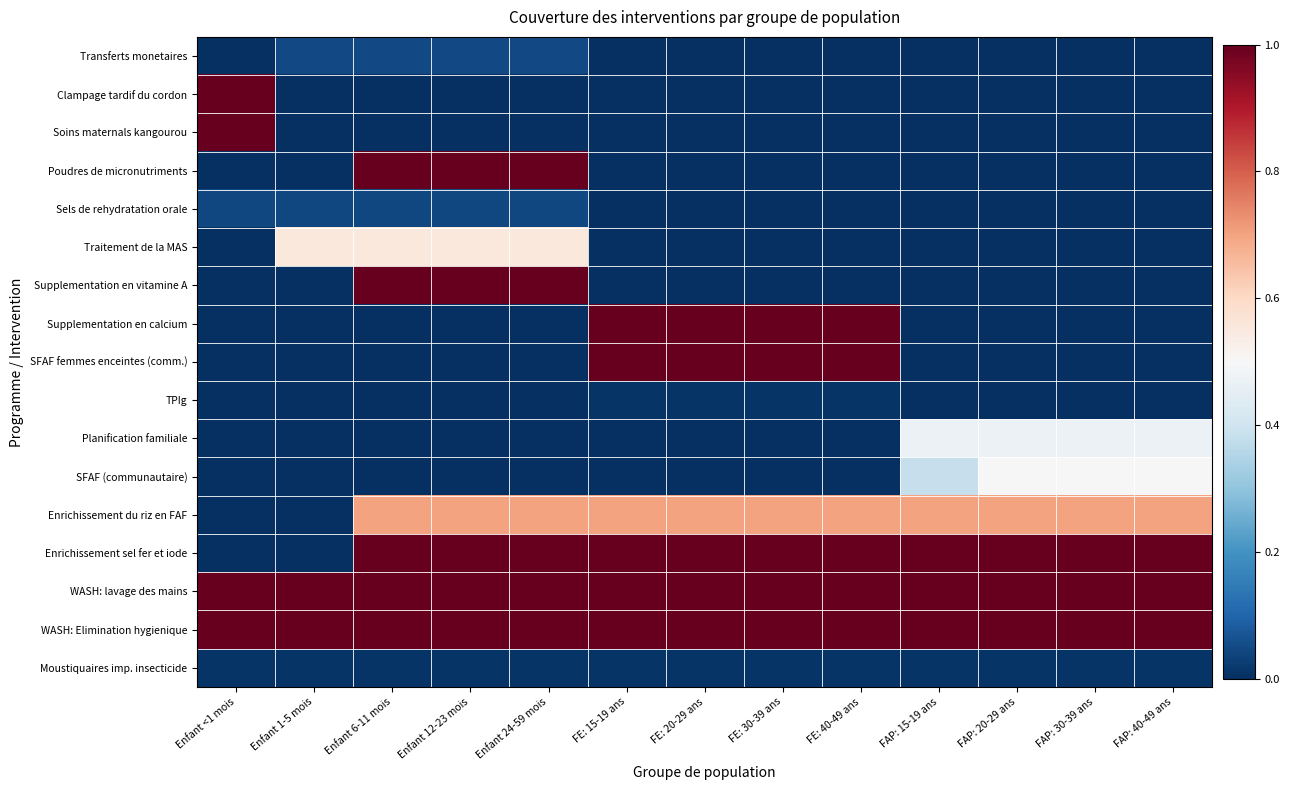

Between Enfant 12-23 mois and FAP: 30-39 ans, which series saw the biggest shift?

Poudres de micronutriments